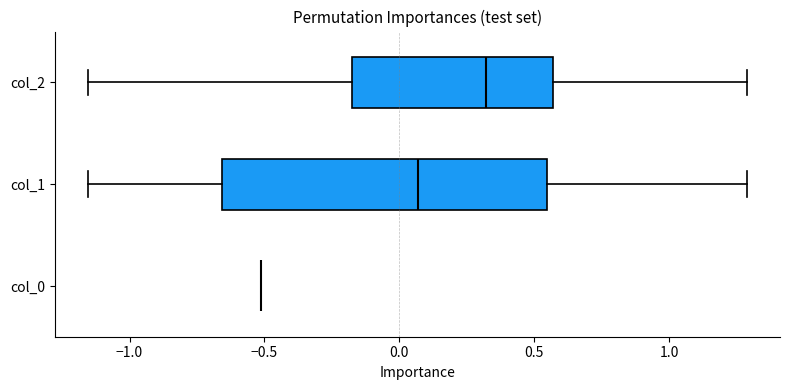

Reading bottom to top, transcribe this box plot: for each box, give where its median line is, the range the box spans, and where its two whiskers end, as read against the x-axis. The values are not printed on the chart, so give them approximately, as read against the axis.

col_0: box collapsed to a line at -0.50, whiskers -0.50 to -0.50
col_1: median 0.05, box -0.65 to 0.55, whiskers -1.15 to 1.30
col_2: median 0.30, box -0.20 to 0.55, whiskers -1.15 to 1.30